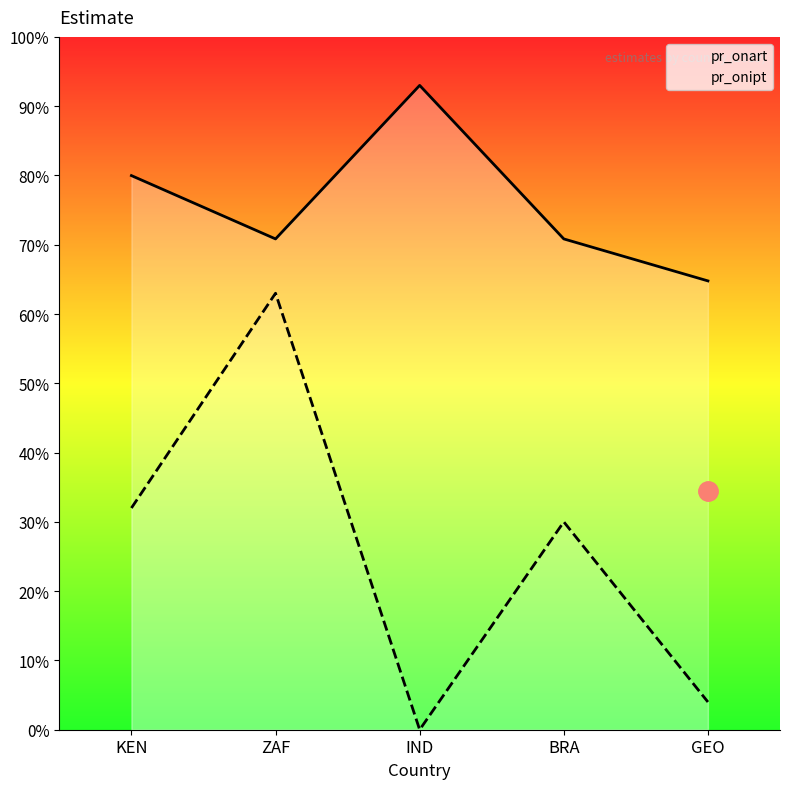

Rank the series by their average value, from highest to lowest.

pr_onart, pr_onipt